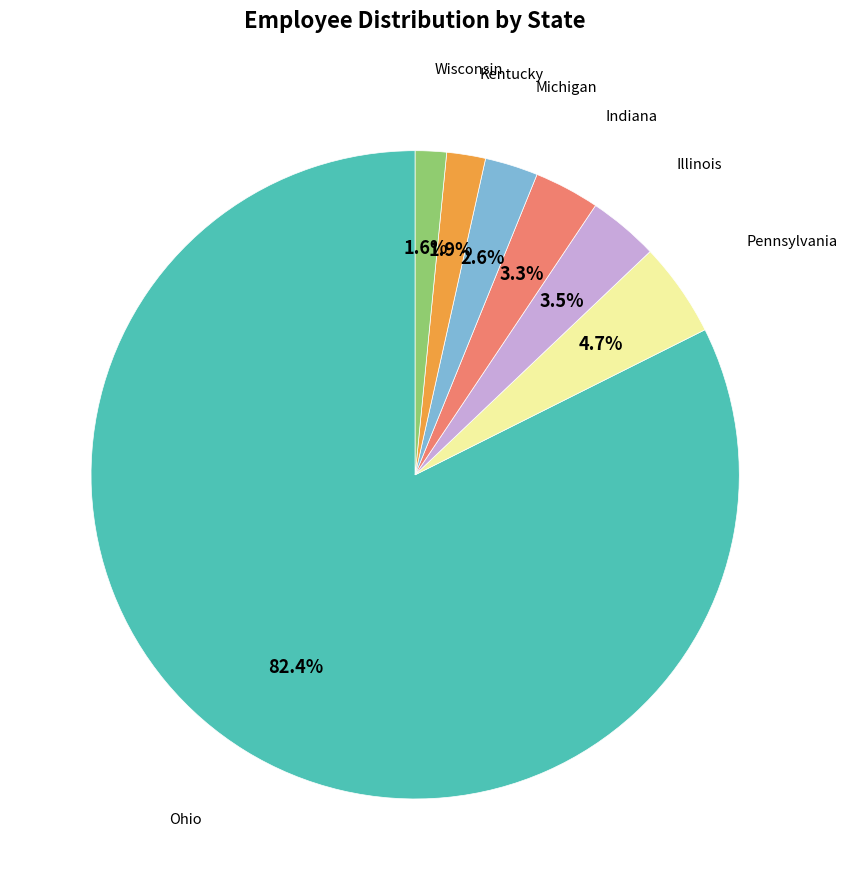

Is there any slice that represents more than half of the pie?

Yes